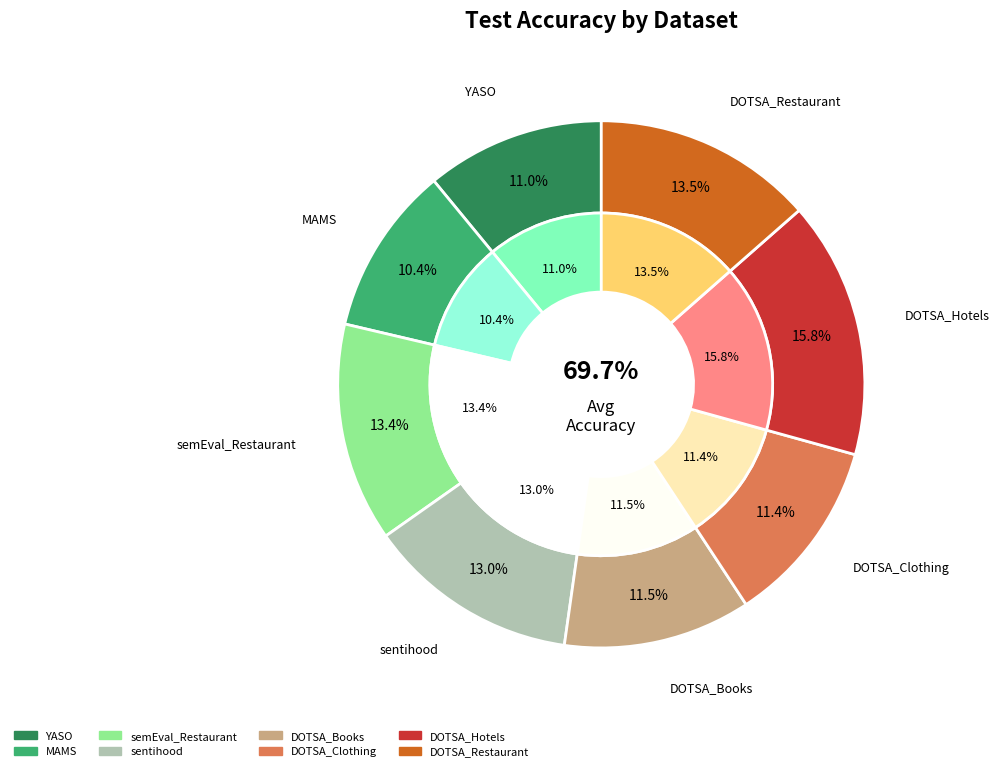

Which category has the smallest portion of the pie?

MAMS